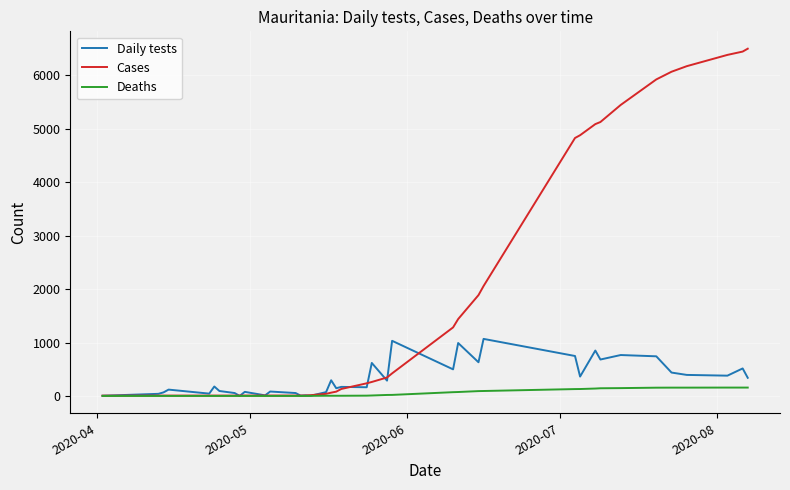

Which series has the widest spread of values?

Cases